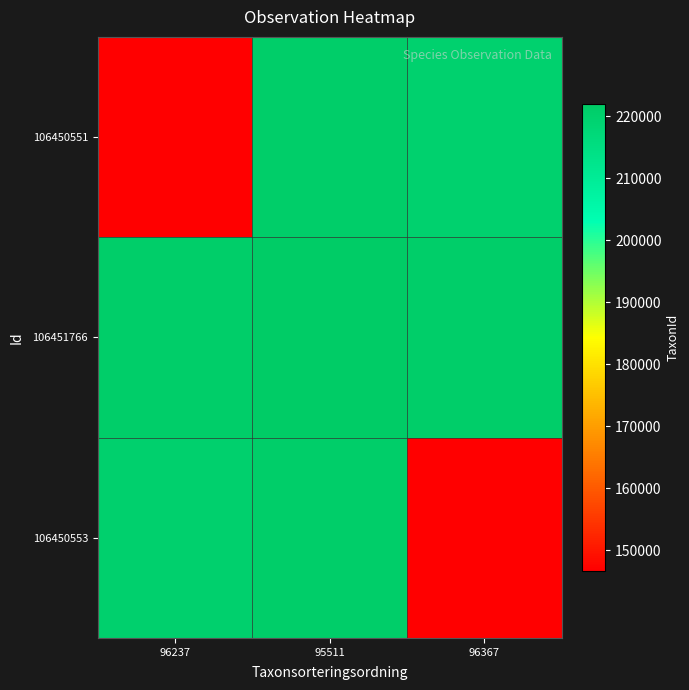

Reading left to right, what are all the values shown in this chart?

106450553: 96237=220093.0	95511=221018.5	96367=146655.7
106451766: 96237=221018.5	95511=221944.0	96367=220909.0
106450551: 96237=146655.7	95511=220909.0	96367=219874.0